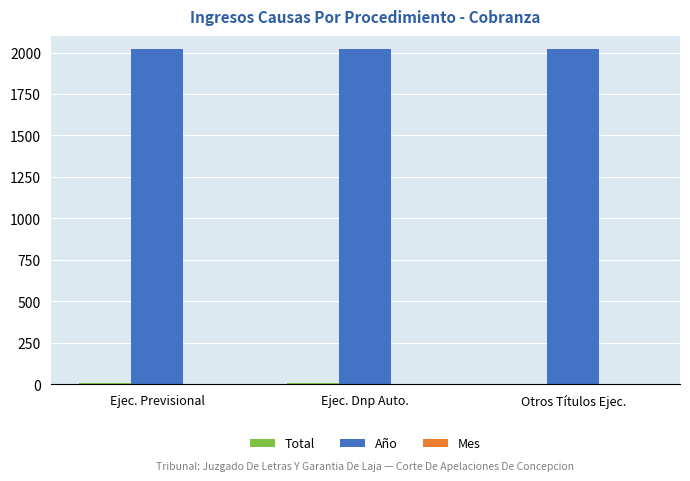

How many groups of bars are there?

3